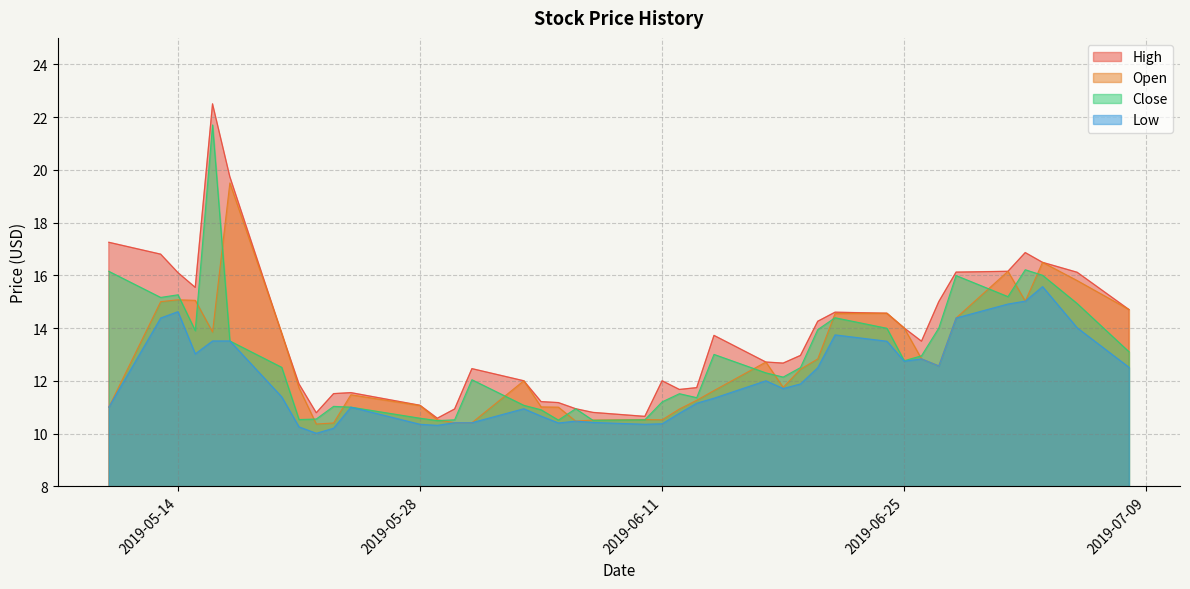

Reading right to left, transcribe all the data shown in this chart.

High: 14.7	16.1	16.5	16.9	16.1	16.1	15.0	13.5	14.0	14.6	14.6	14.3	13.0	12.7	12.7	13.7	11.7	11.7	12.0	10.6	10.8	10.9	11.2	11.2	12.0	12.5	10.9	10.6	11.1	11.6	11.5	10.8	11.9	13.8	19.7	22.5	15.5	16.1	16.8	17.2
Open: 14.7	15.8	16.5	15.0	16.1	14.4	12.6	12.8	14.0	14.6	14.6	12.8	12.4	11.8	12.7	11.6	11.3	10.9	10.5	10.5	10.5	10.5	11.0	11.0	12.0	10.4	10.4	10.5	11.1	11.5	10.4	10.4	11.7	13.8	19.5	13.9	15.1	15.1	15.0	11.0
Close: 13.1	14.9	16.0	16.2	15.2	16.0	14.0	12.9	12.8	14.0	14.4	13.9	12.5	12.1	12.3	13.0	11.4	11.5	11.2	10.5	10.5	10.9	10.5	10.9	11.1	12.0	10.5	10.5	10.6	11.0	11.0	10.6	10.5	12.5	13.5	21.7	13.9	15.3	15.2	16.1
Low: 12.5	14.0	15.6	15.0	14.9	14.4	12.6	12.8	12.7	13.5	13.7	12.5	11.9	11.7	12.0	11.3	11.1	10.8	10.4	10.4	10.4	10.5	10.4	10.7	10.9	10.4	10.4	10.3	10.4	11.0	10.2	10.0	10.3	11.4	13.5	13.5	13.0	14.6	14.4	11.0